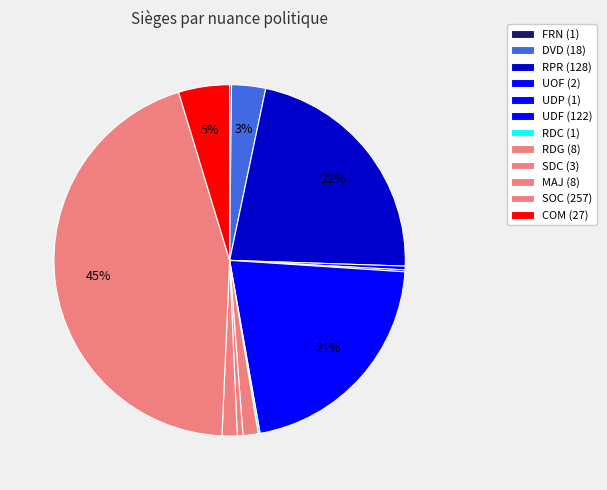

What percentage do UOF and SDC together represent?

0.9%